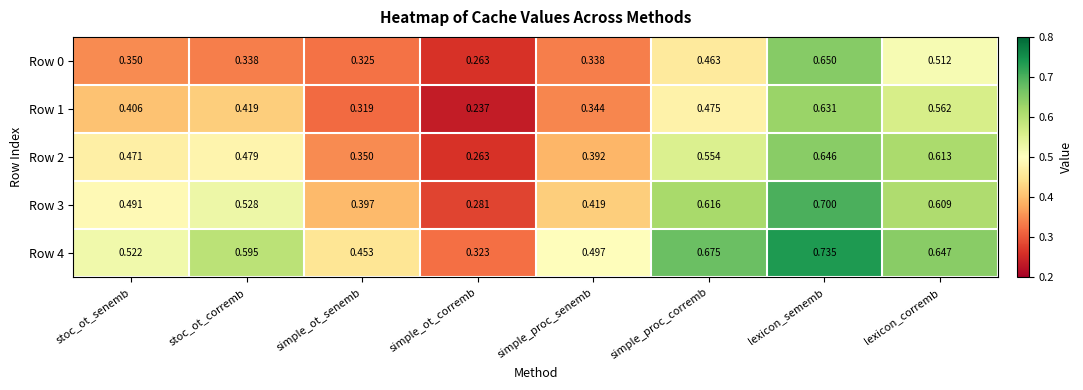

At which category is the sum across all series the highest?

lexicon_sememb